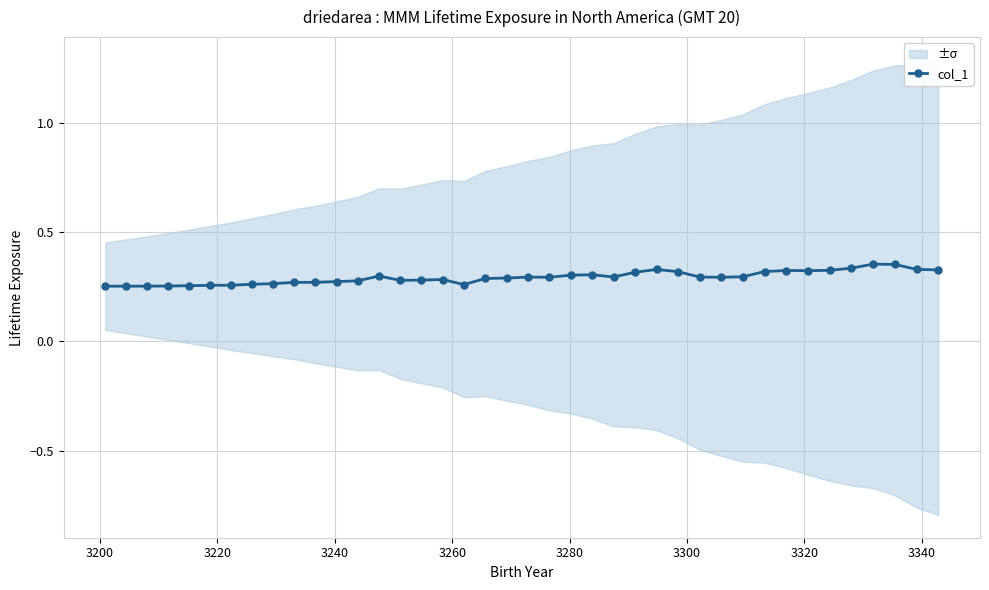

Count the number of categories in the chart.

40